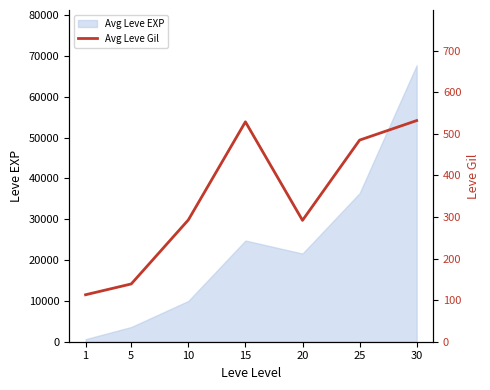

At which category does the data reach its first local valley?

20